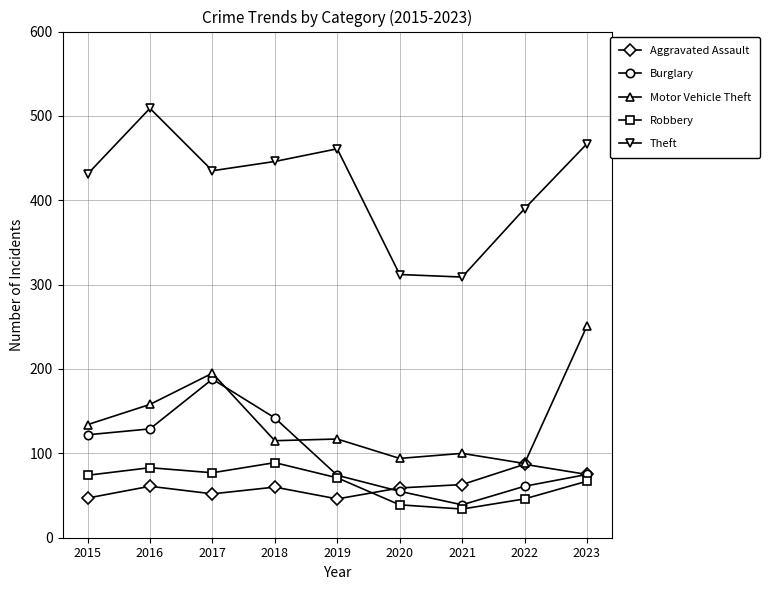

At which label does Aggravated Assault first exceed 60?

2016